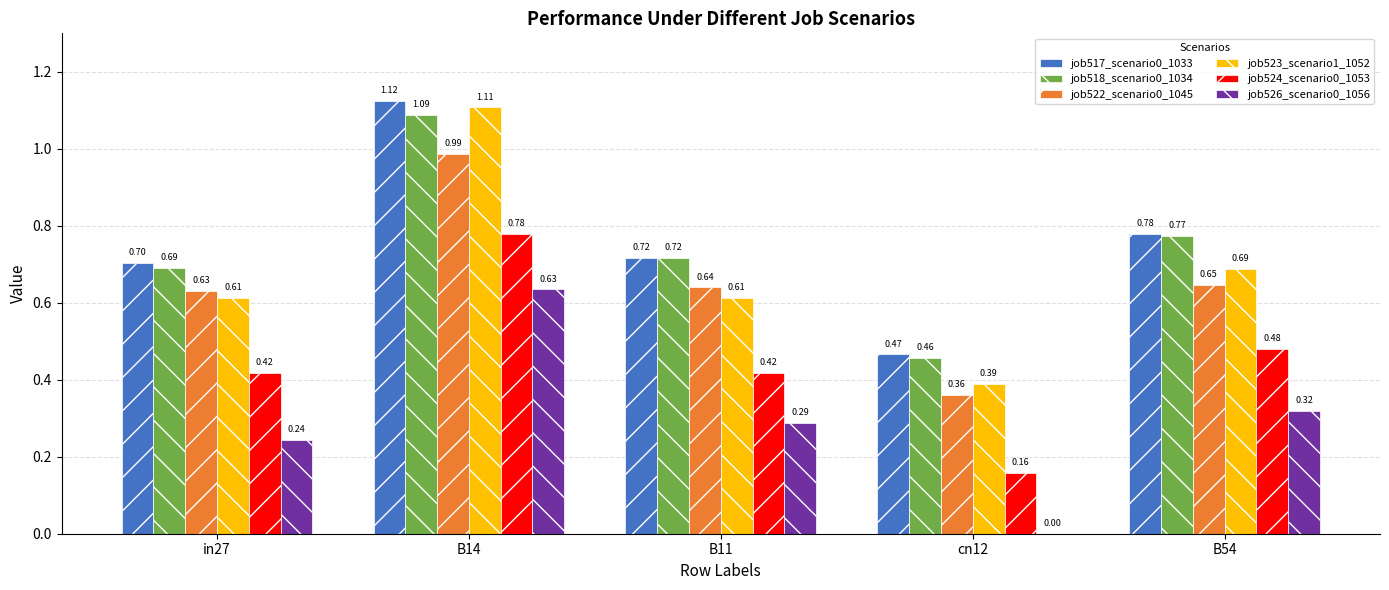

Which series changed the most between B14 and B11?

job523_scenario1_1052